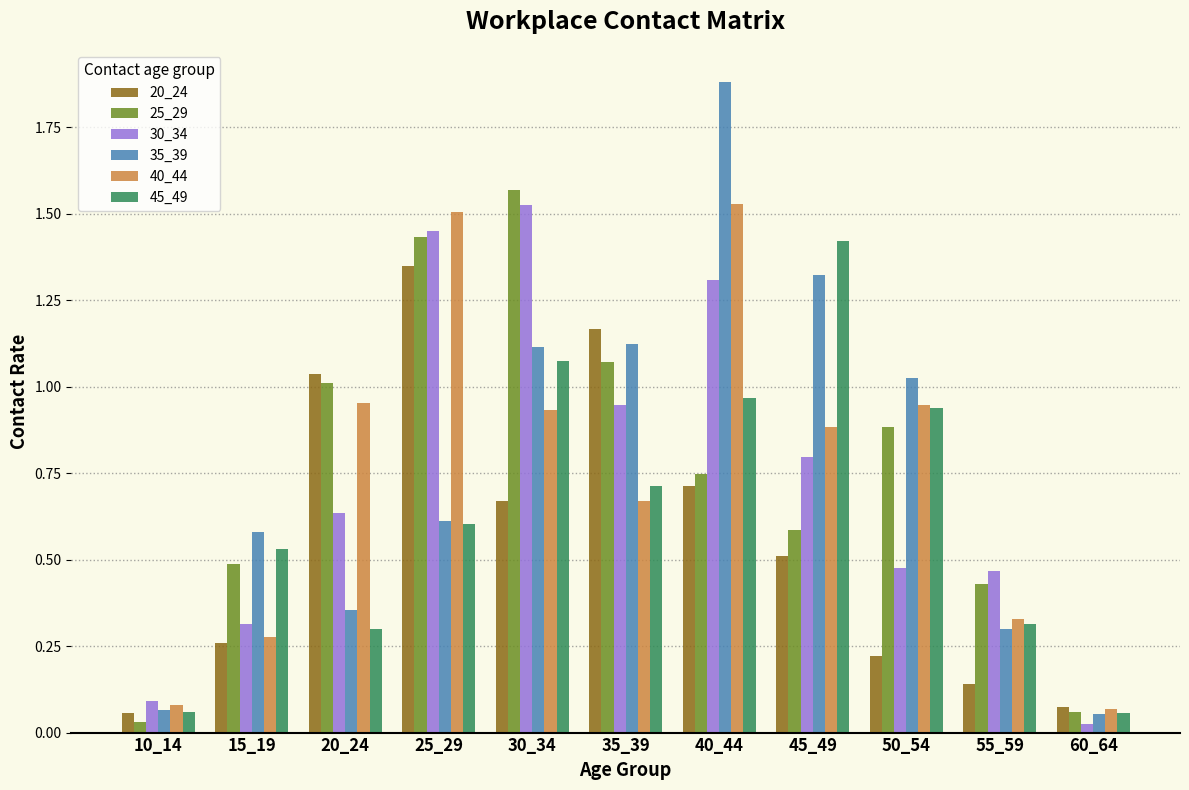

The 20_24 series shows 1.5 at 20_24. True or false?

False